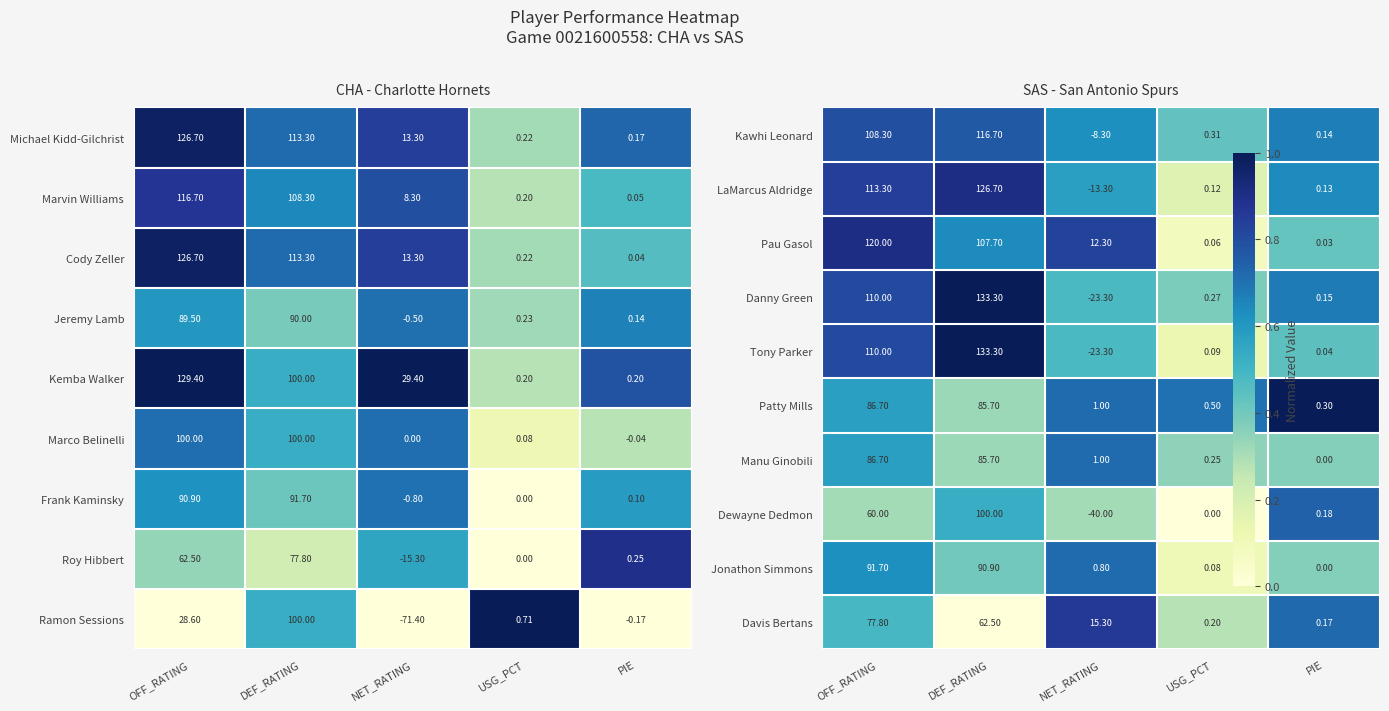

Is the value of Michael Kidd-Gilchrist at NET_RATING greater than the value of Frank Kaminsky at OFF_RATING?

No